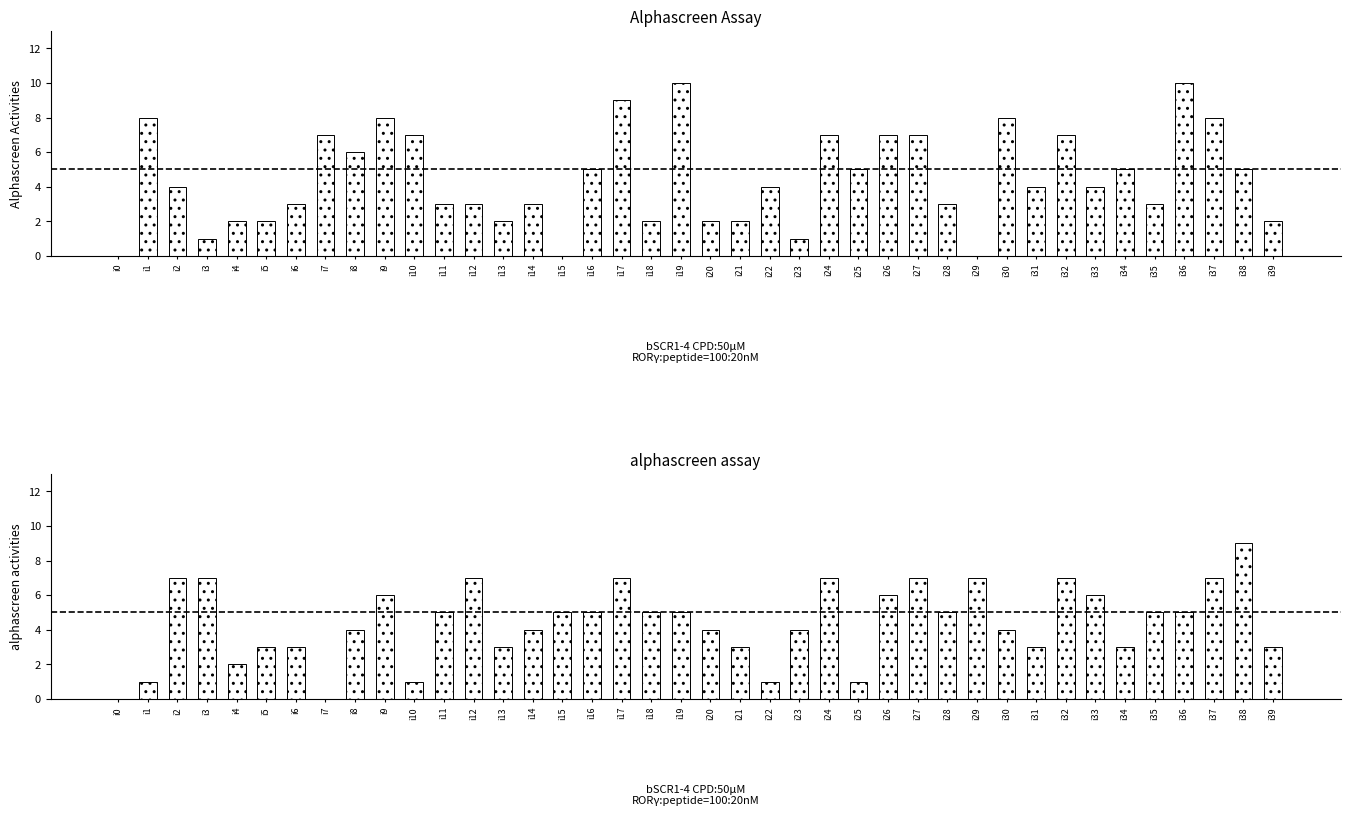

How many k1 values are between 2 and 7?

28